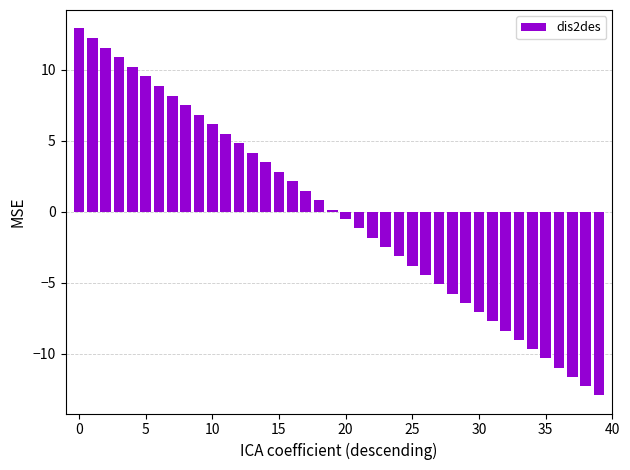

What is the sum of all values?

-4.4